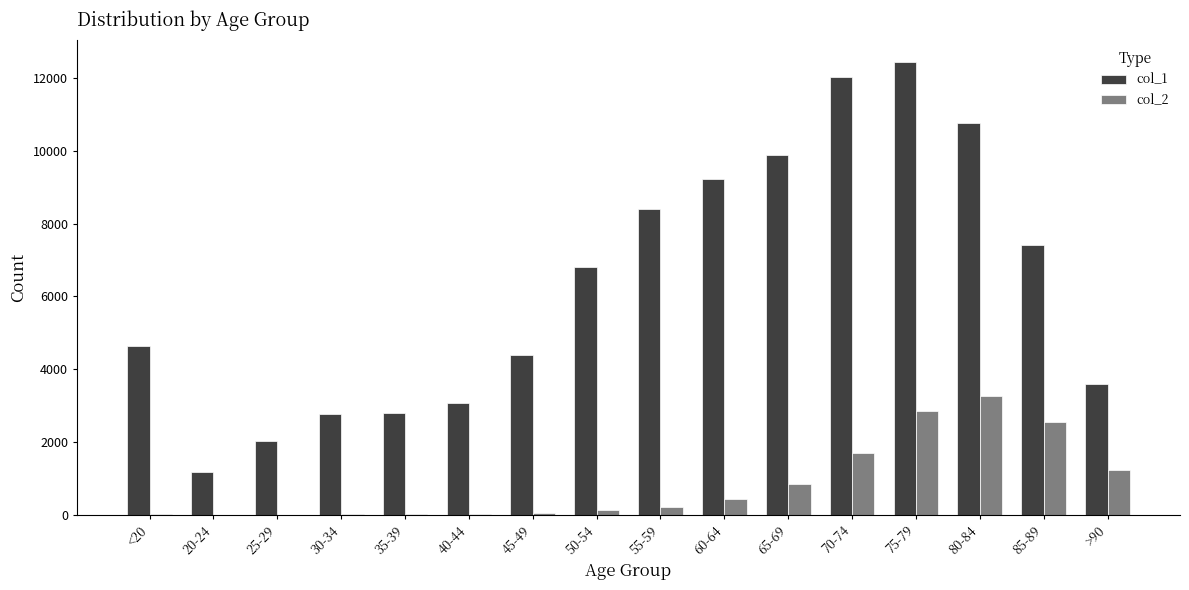

Are the bars grouped side by side (vs. stacked)?

Yes